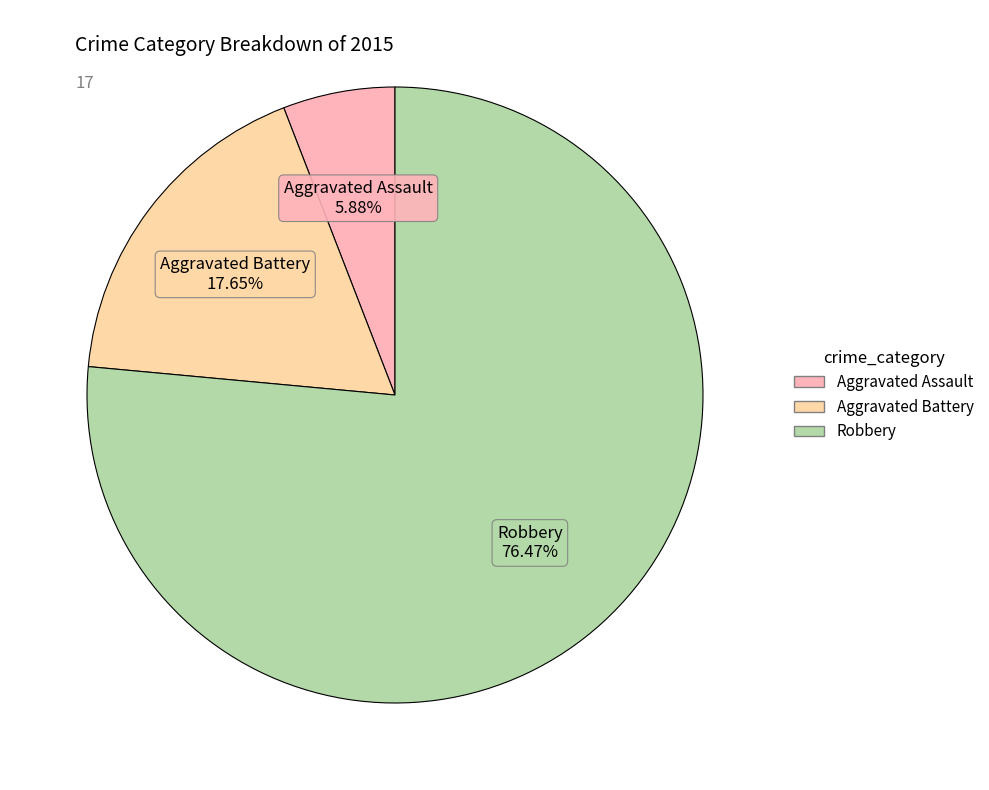

Does any single category account for the majority?

Yes